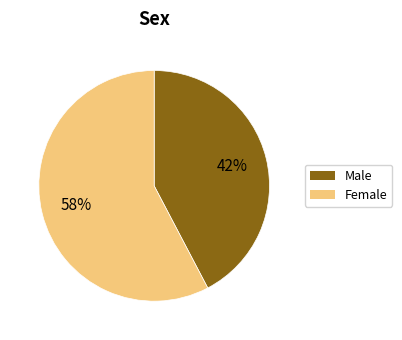

Does any single category account for the majority?

Yes